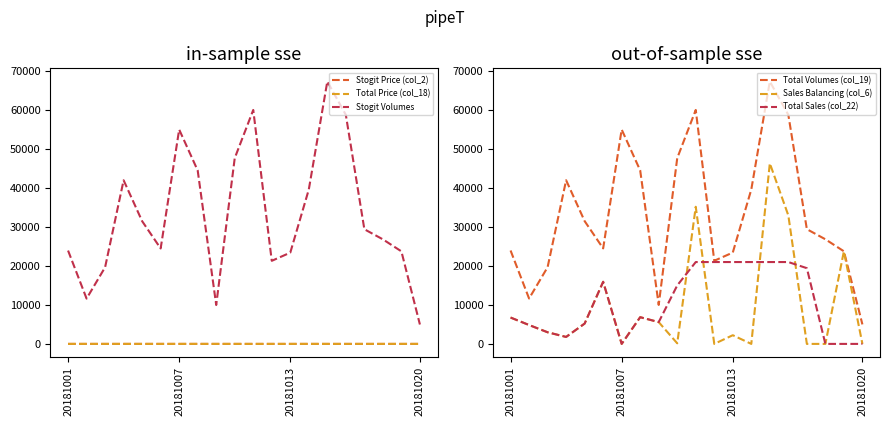

How many data points in Stogit Volumes are above 29429?

10